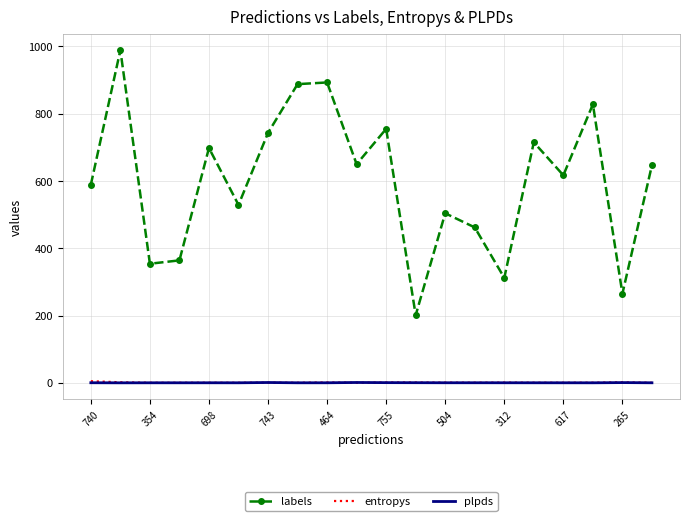

True or false: entropys has more than 2 points higher than both neighbors.

True